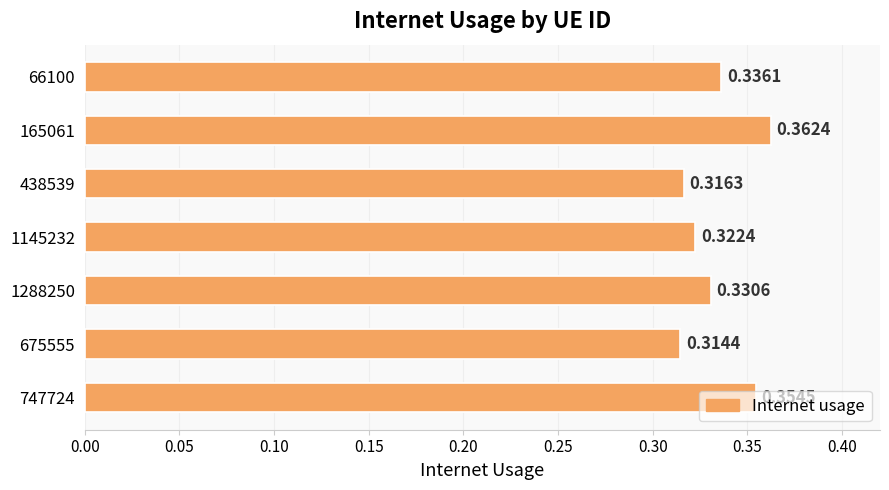

Rank the categories by value from highest to lowest.

165061, 747724, 66100, 1288250, 1145232, 438539, 675555